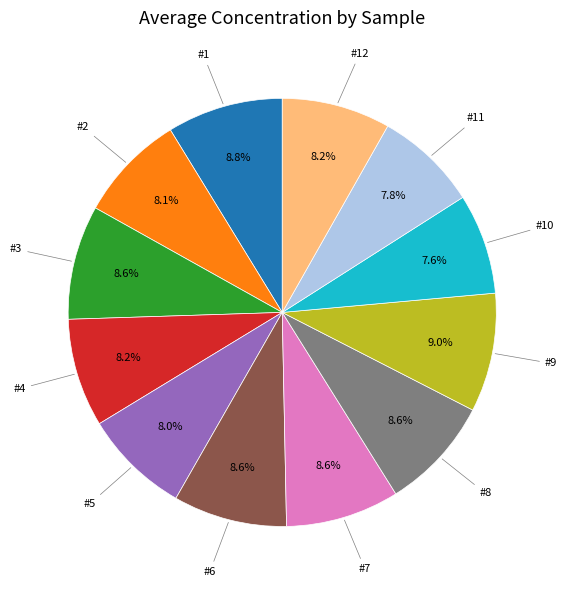

Is there a majority slice in this chart?

No